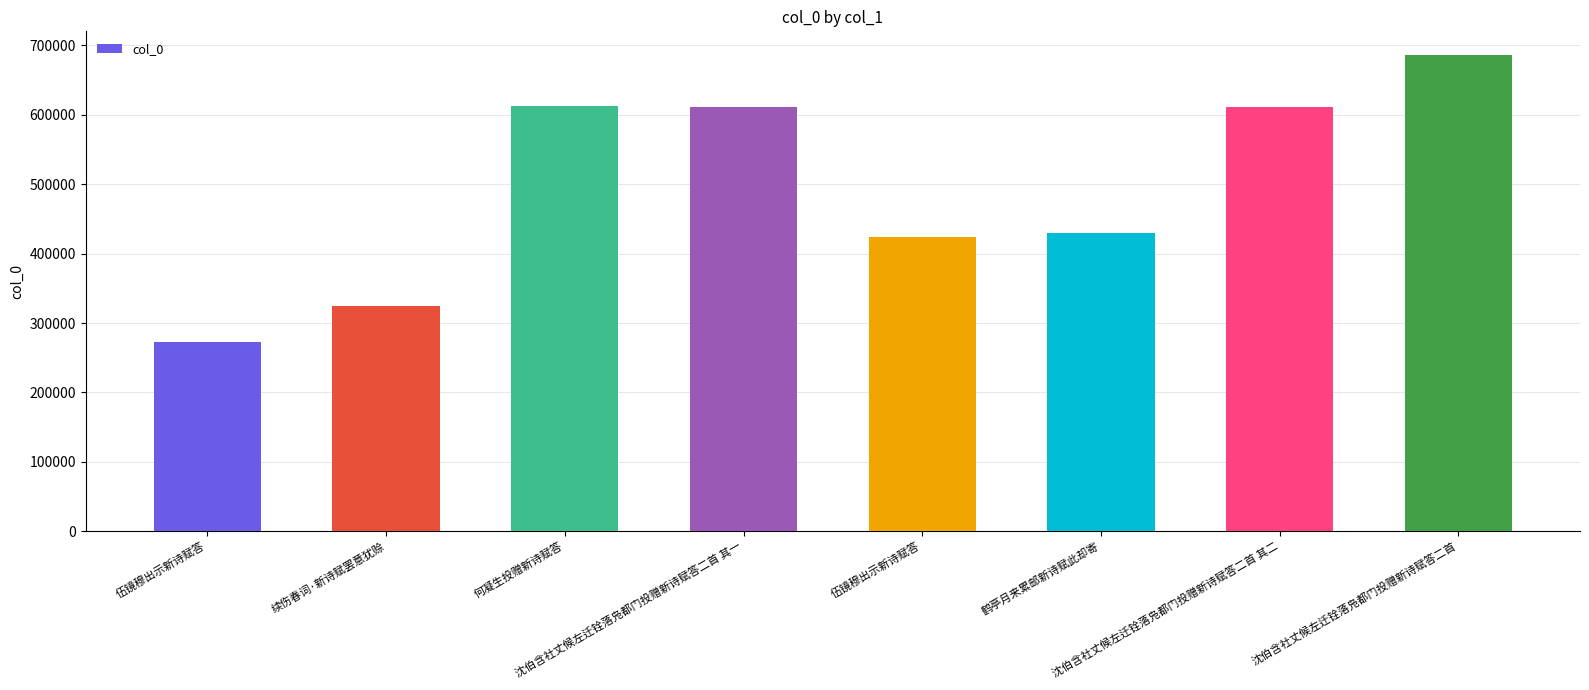

Are the bars grouped side by side (vs. stacked)?

No